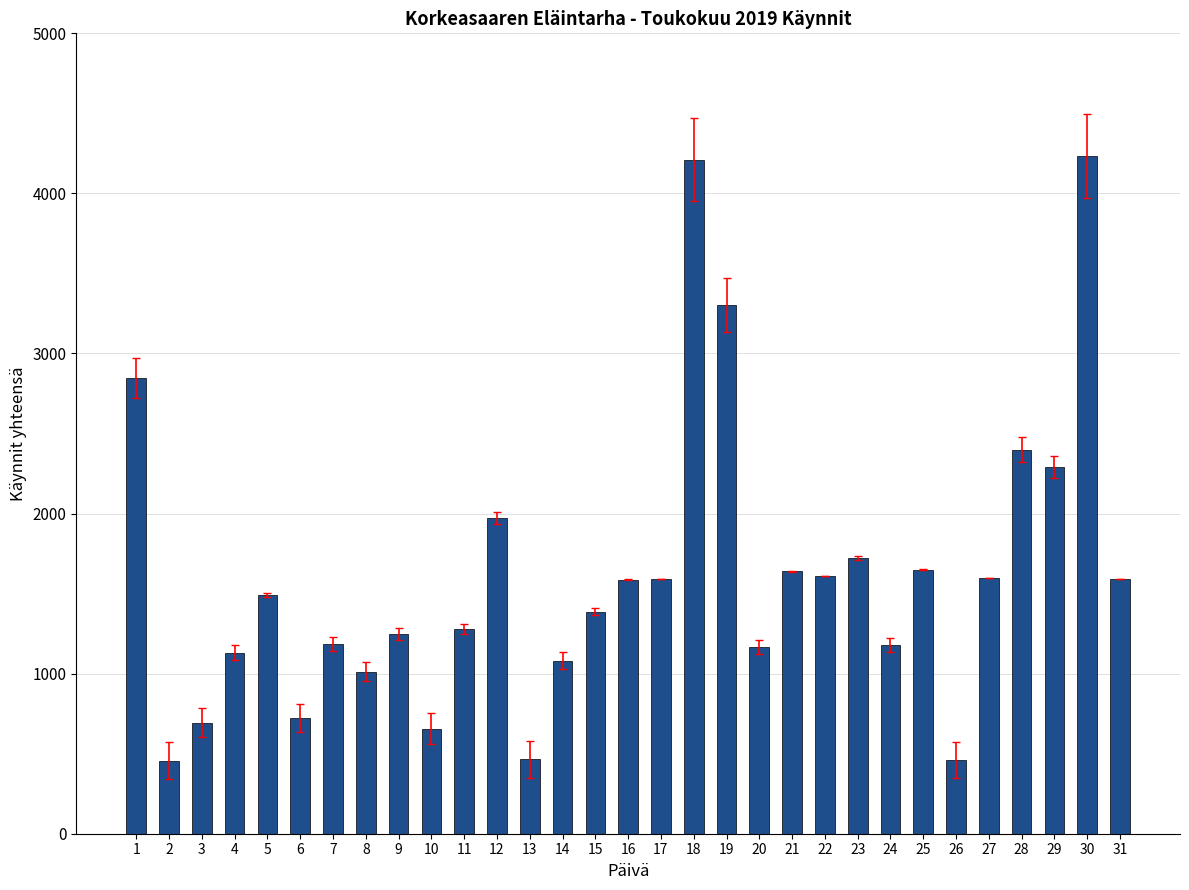

What is the approximate value at 3, to the nearest 100?

700